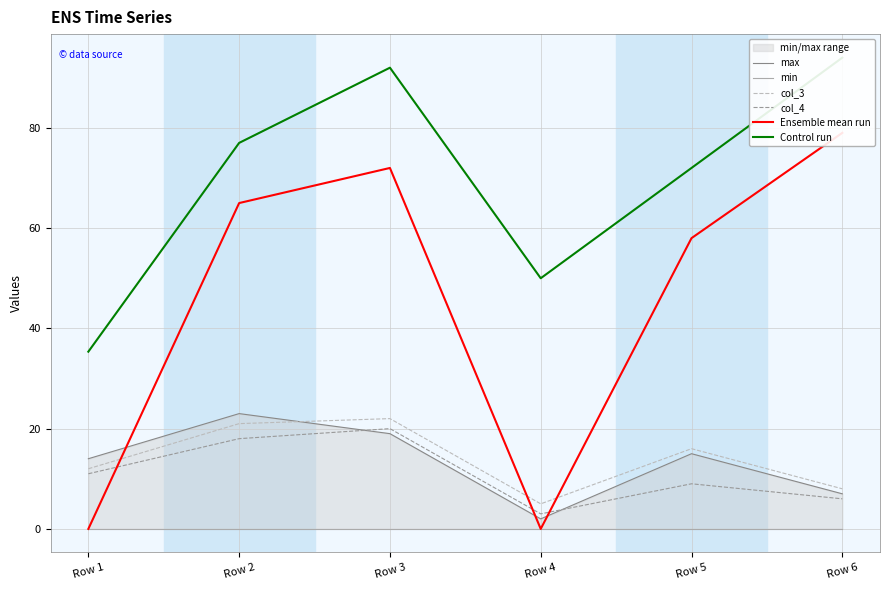

What is the sum of all max values?

80.0